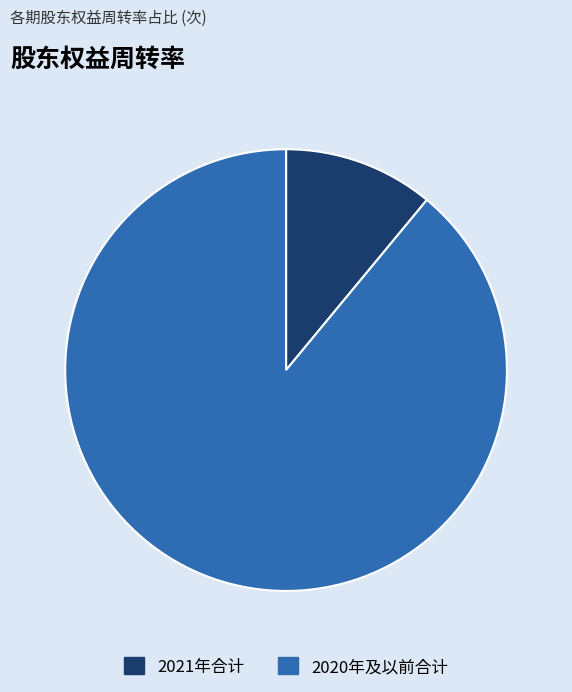

Which has a higher value, 2021年合计 or 2020年及以前合计?

2020年及以前合计